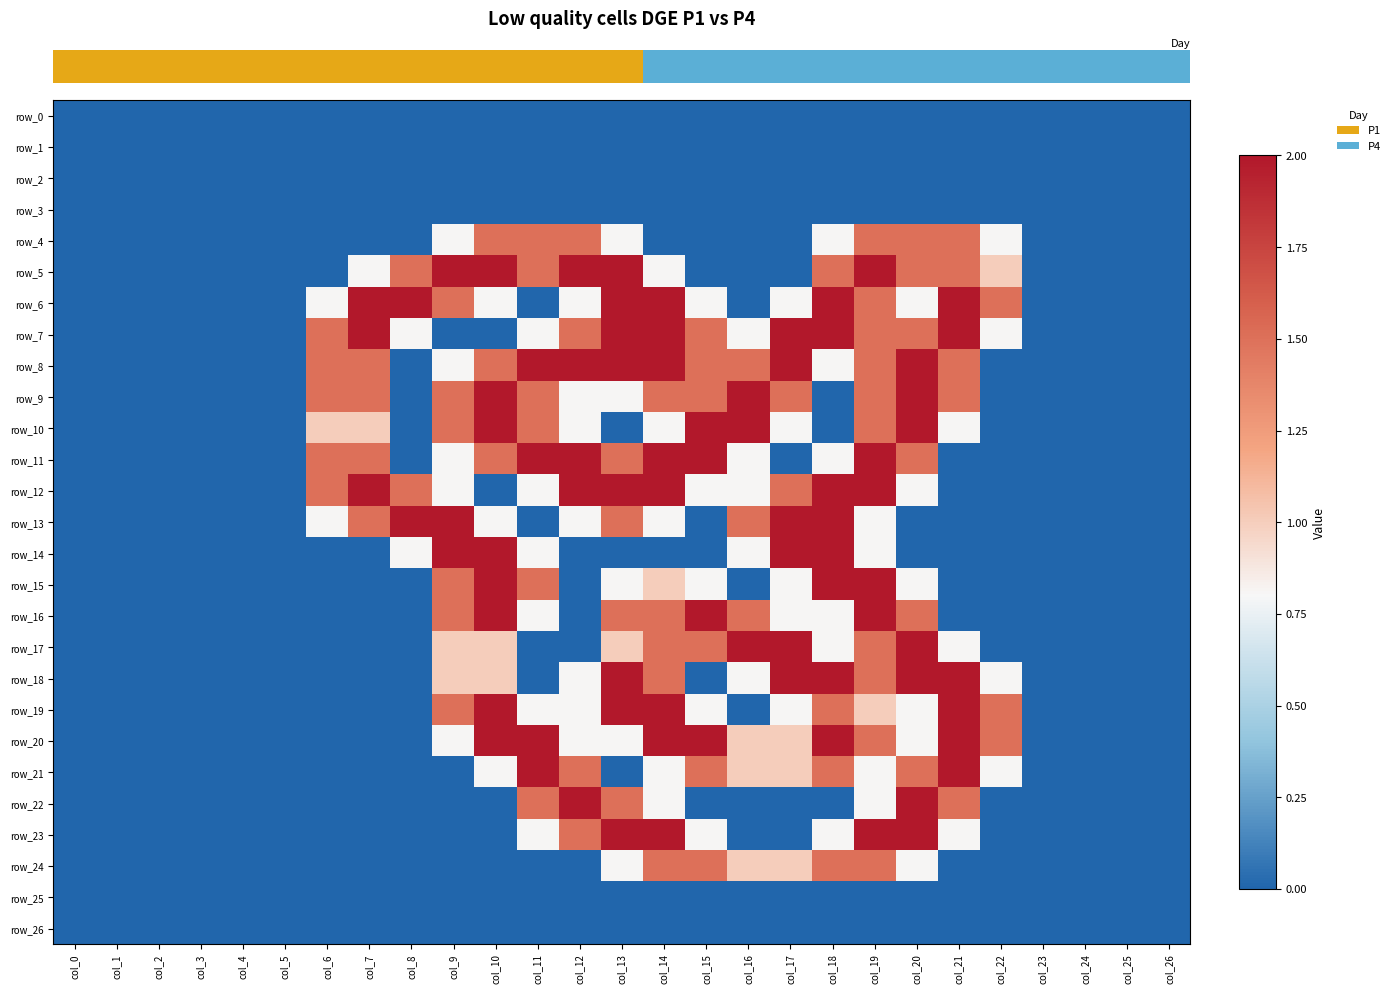

At which category is the sum across all series the highest?

col_19